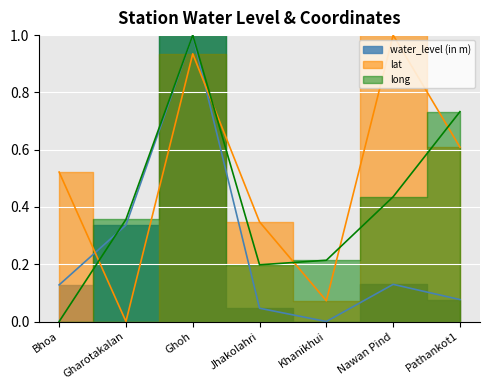

Which category has the lowest value across all series?

Khanikhui